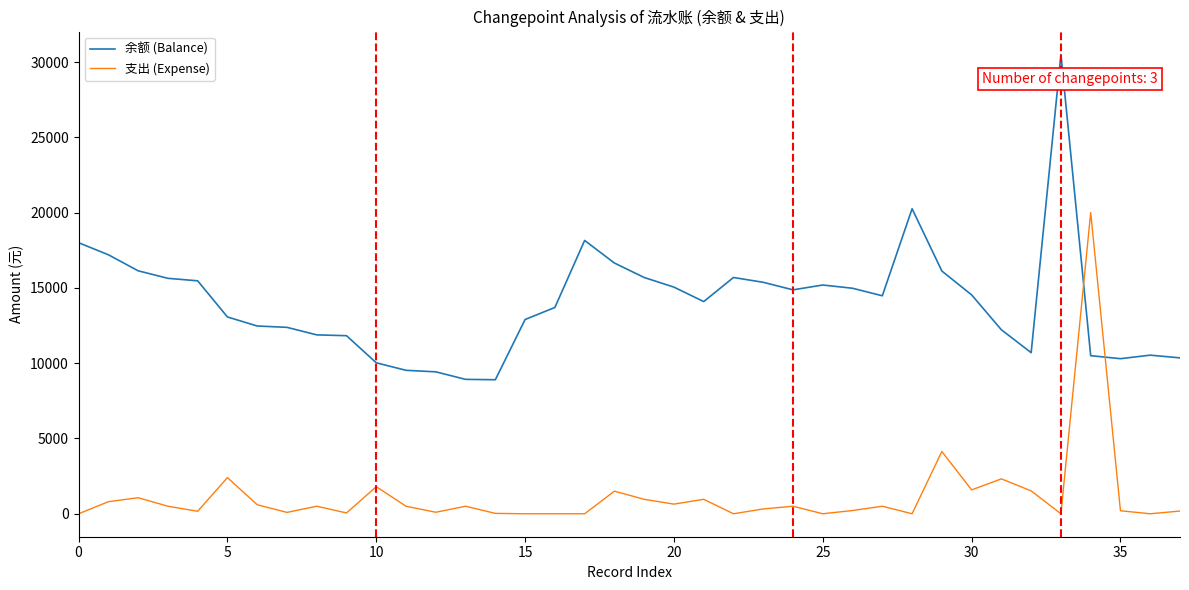

After their last crossing, which series has the higher values: 余额 (Balance) or 支出 (Expense)?

余额 (Balance)